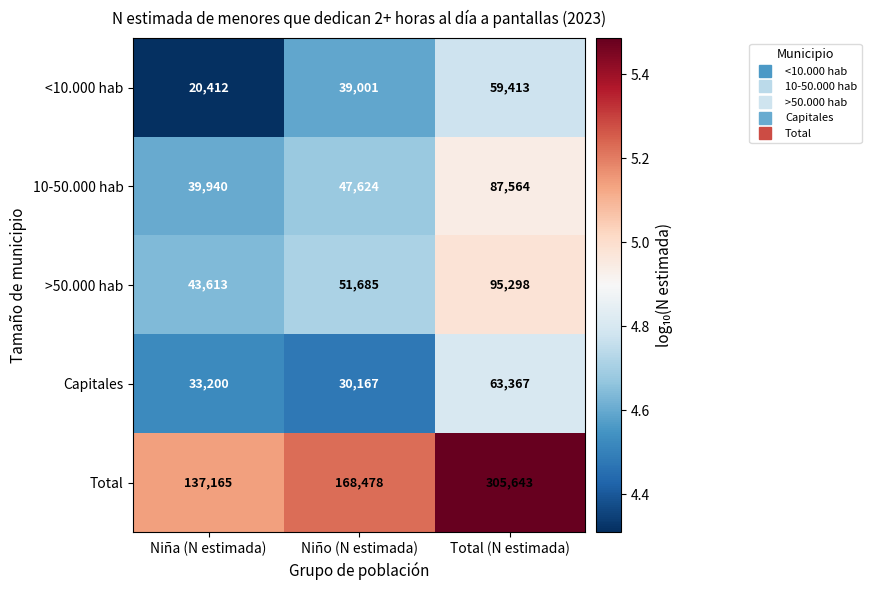

Reading right to left, extract all data points from this chart.

<10.000 hab: 59413	39001	20412
10-50.000 hab: 87564	47624	39940
>50.000 hab: 95298	51685	43613
Capitales: 63367	30167	33200
Total: 305643	168478	137165